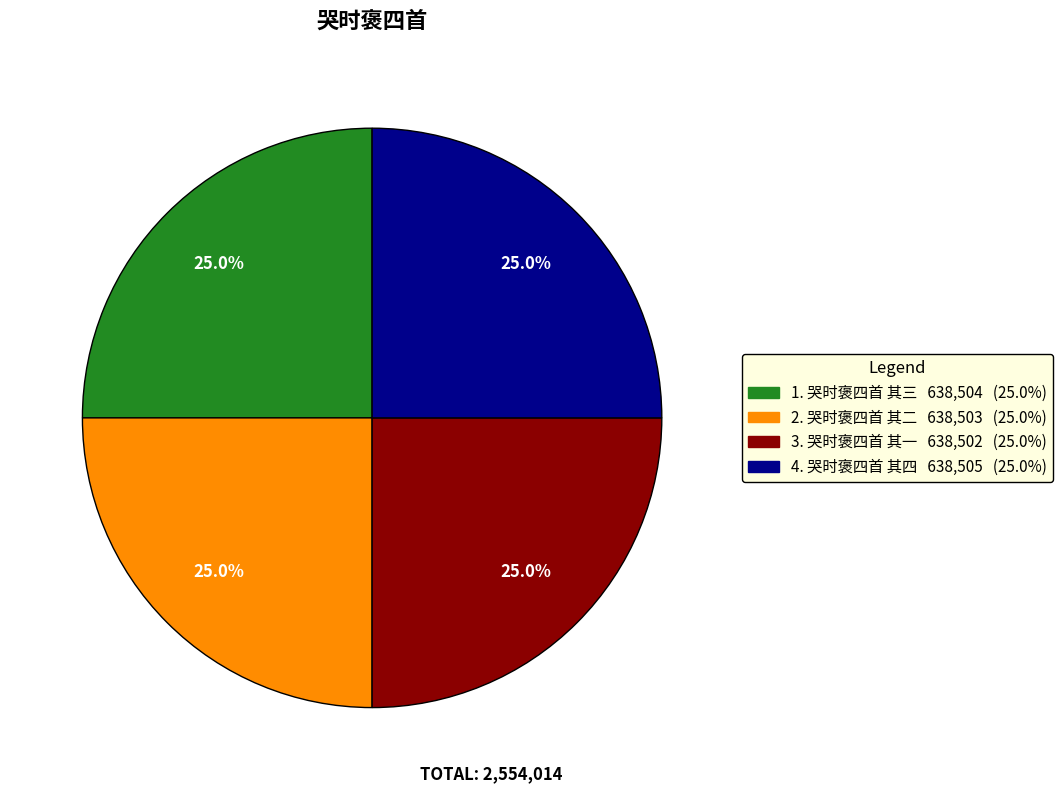

Does any single category account for the majority?

No